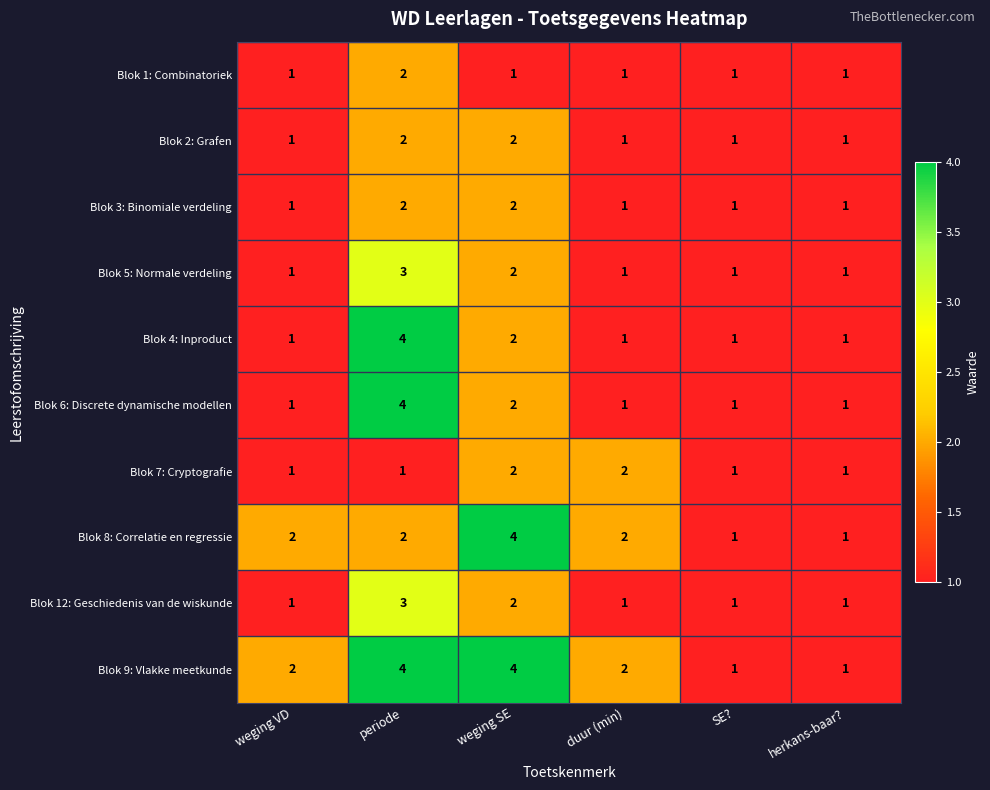

What is the sum of the Blok 5: Normale verdeling values at periode and weging VD?

4